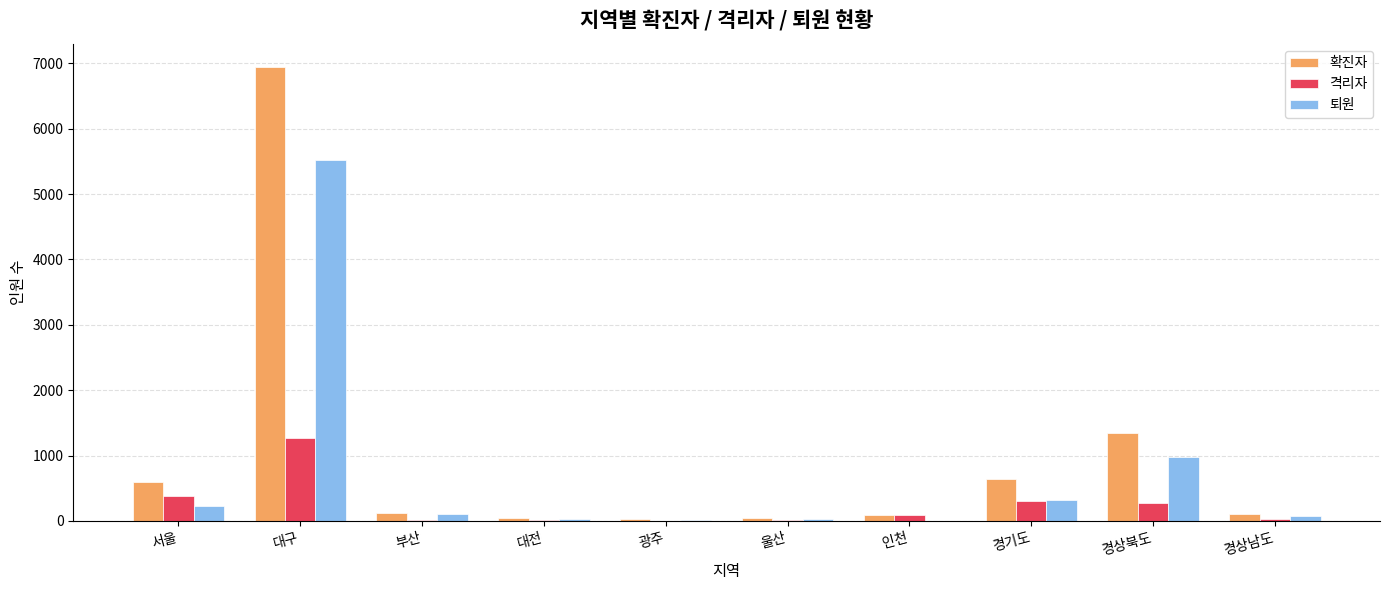

At which category is the sum across all series the highest?

대구